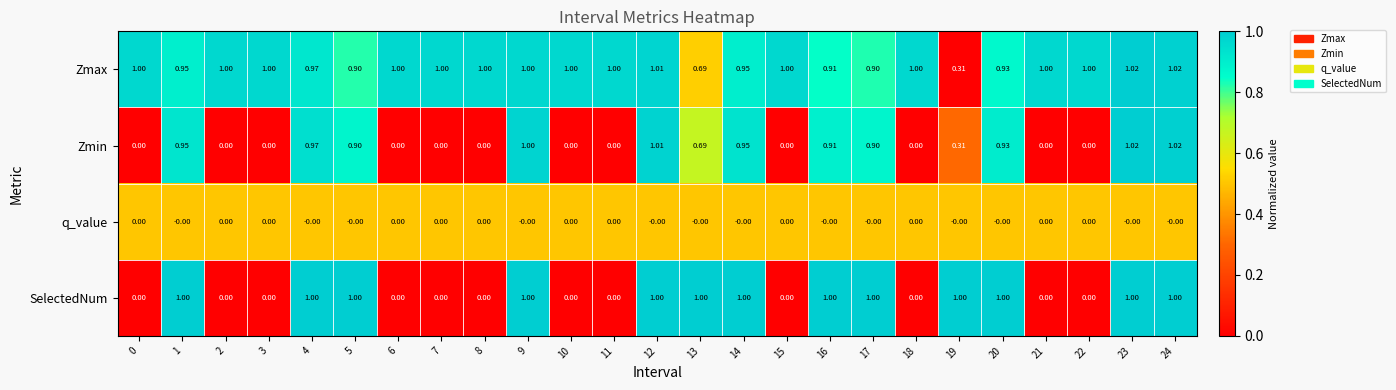

Is the value of Zmax at 23 greater than the value of q_value at 9?

Yes